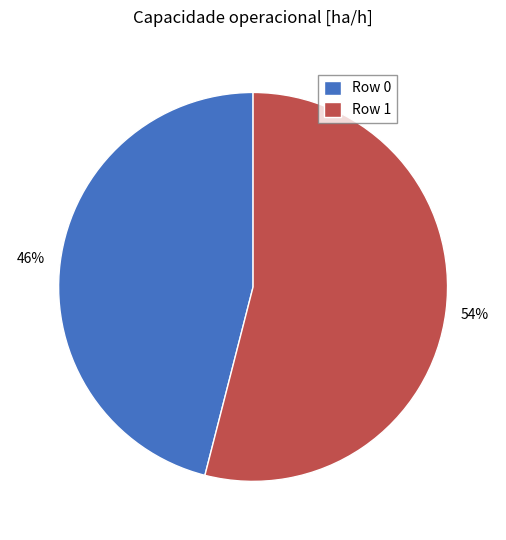

Is it true that Row 0 is 46% of the pie?

True